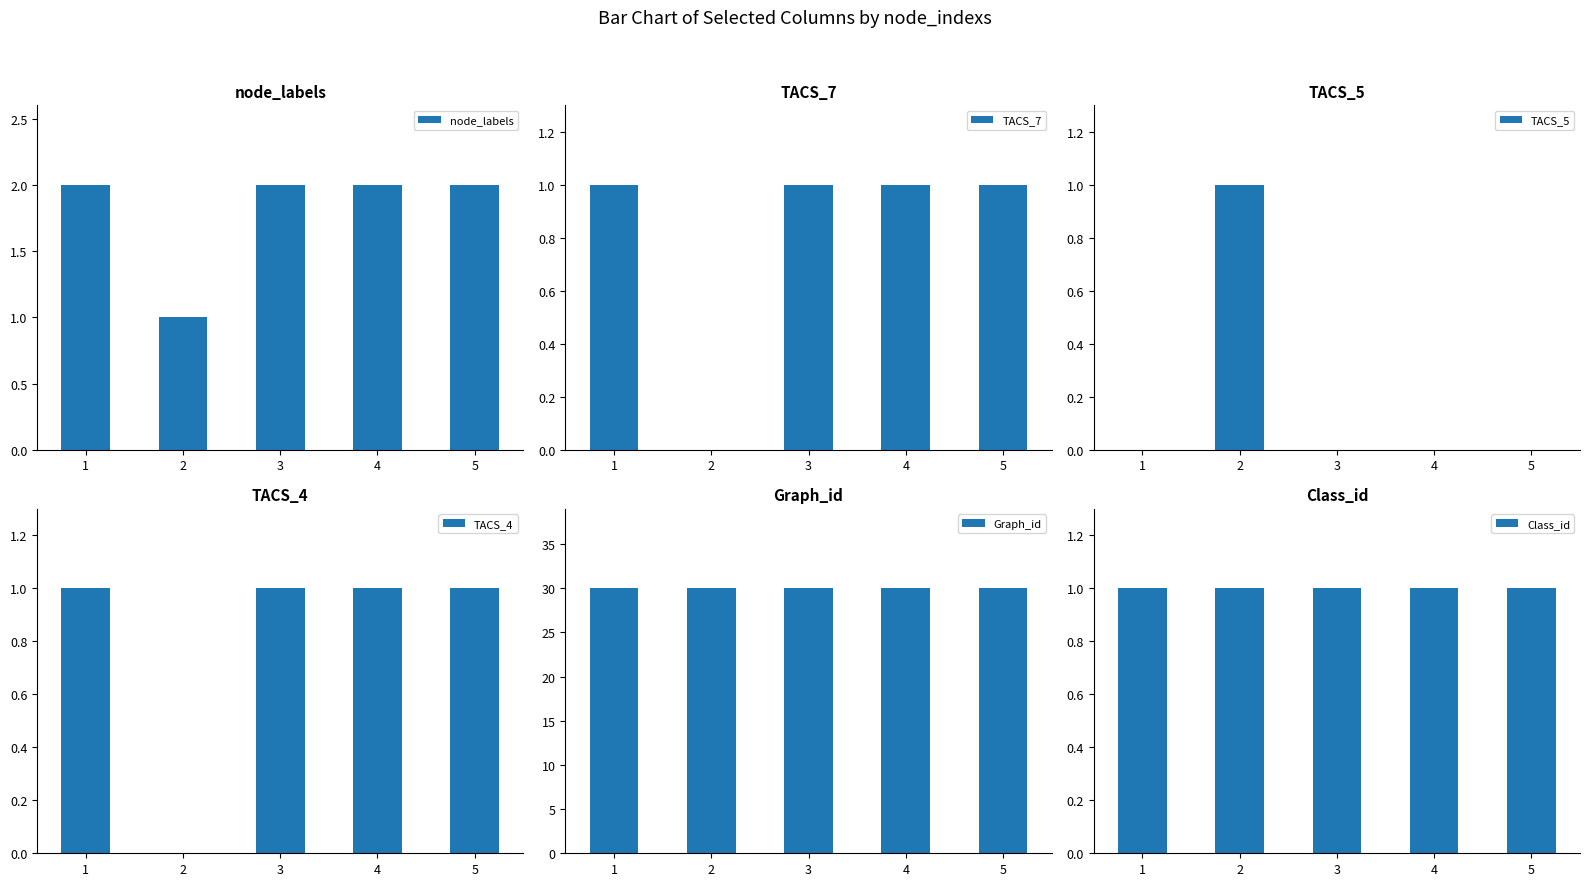

Reading left to right, list all the values displayed in this chart.

node_labels: 2	1	2	2	2
TACS_7: 1	0	1	1	1
TACS_5: 0	1	0	0	0
TACS_4: 1	0	1	1	1
Graph_id: 30	30	30	30	30
Class_id: 1	1	1	1	1